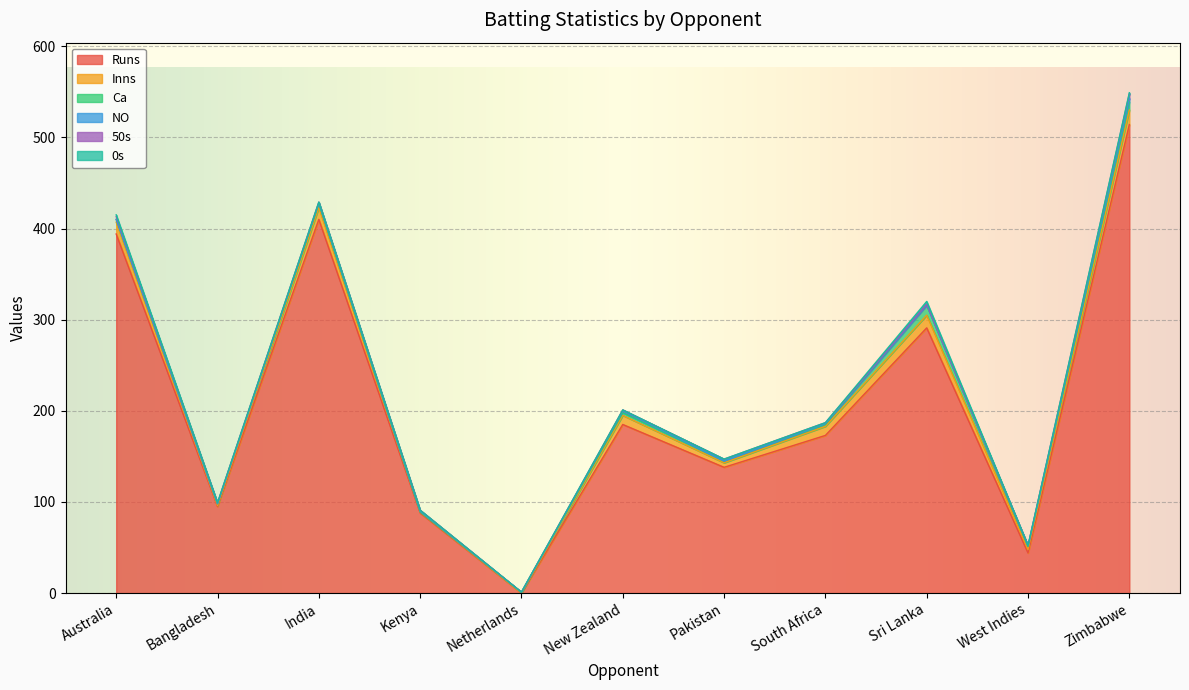

The value of 0s at Netherlands is 0. True or false?

True